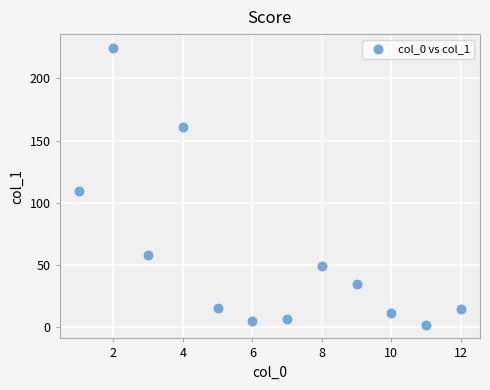

What Y value in the scatter plot is closest to 113?

109.1